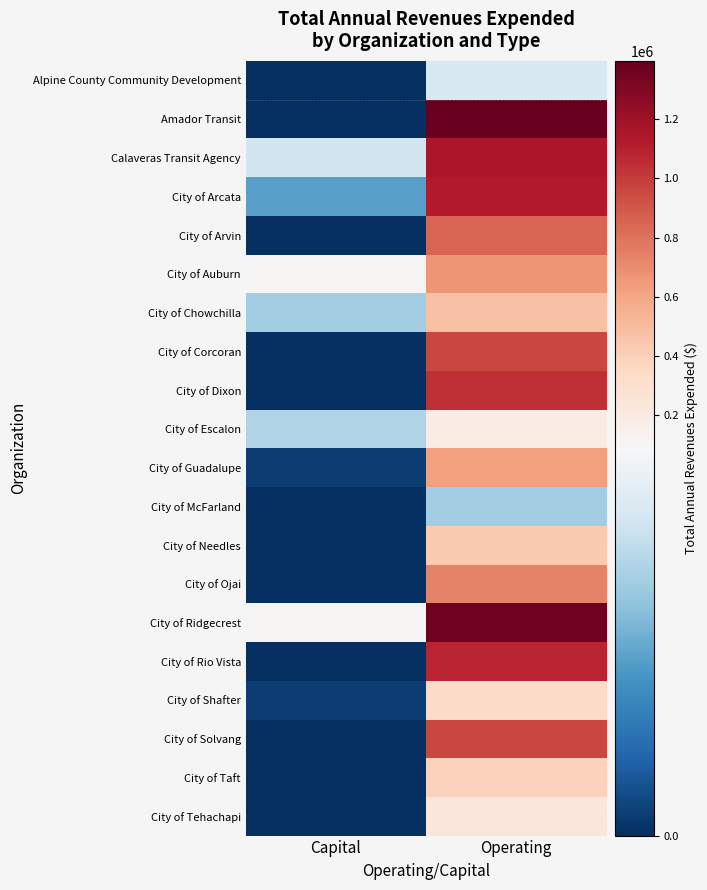

At Operating, list the series in order from largest to smallest.

Amador Transit, City of Ridgecrest, Calaveras Transit Agency, City of Arcata, City of Rio Vista, City of Dixon, City of Corcoran, City of Solvang, City of Arvin, City of Ojai, City of Auburn, City of Guadalupe, City of Chowchilla, City of Needles, City of Taft, City of Shafter, City of Tehachapi, City of Escalon, Alpine County Community Development, City of McFarland